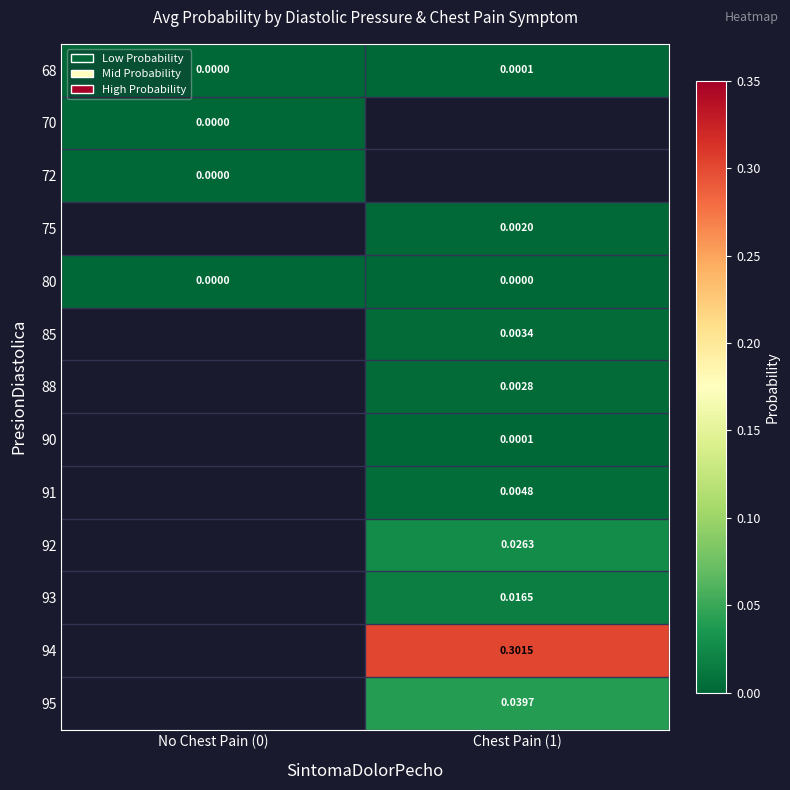

Where does the 85 series first go above 0?

Chest Pain (1)